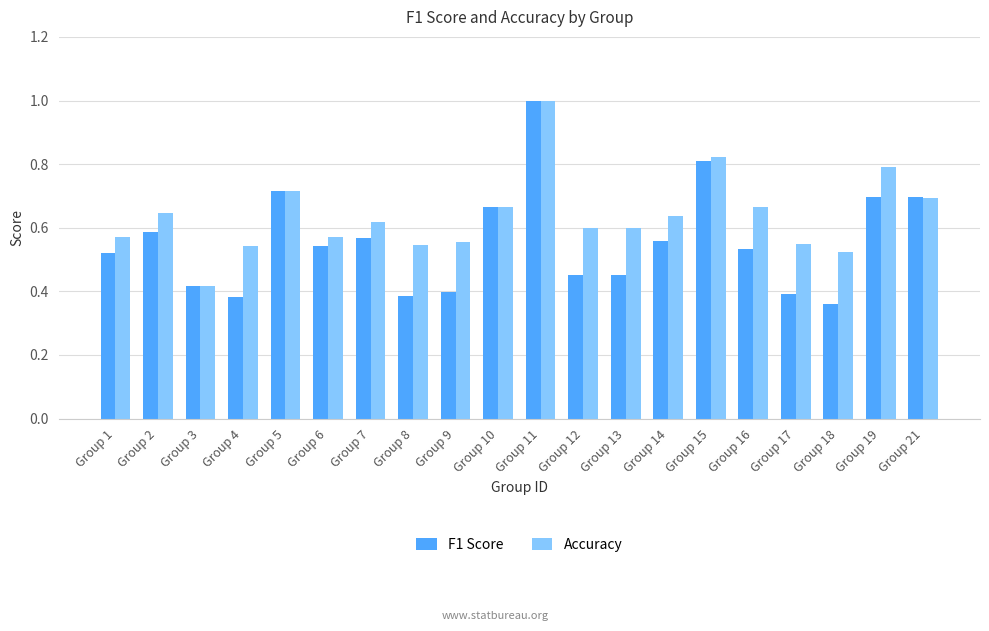

Which series has the widest spread of values?

F1 Score